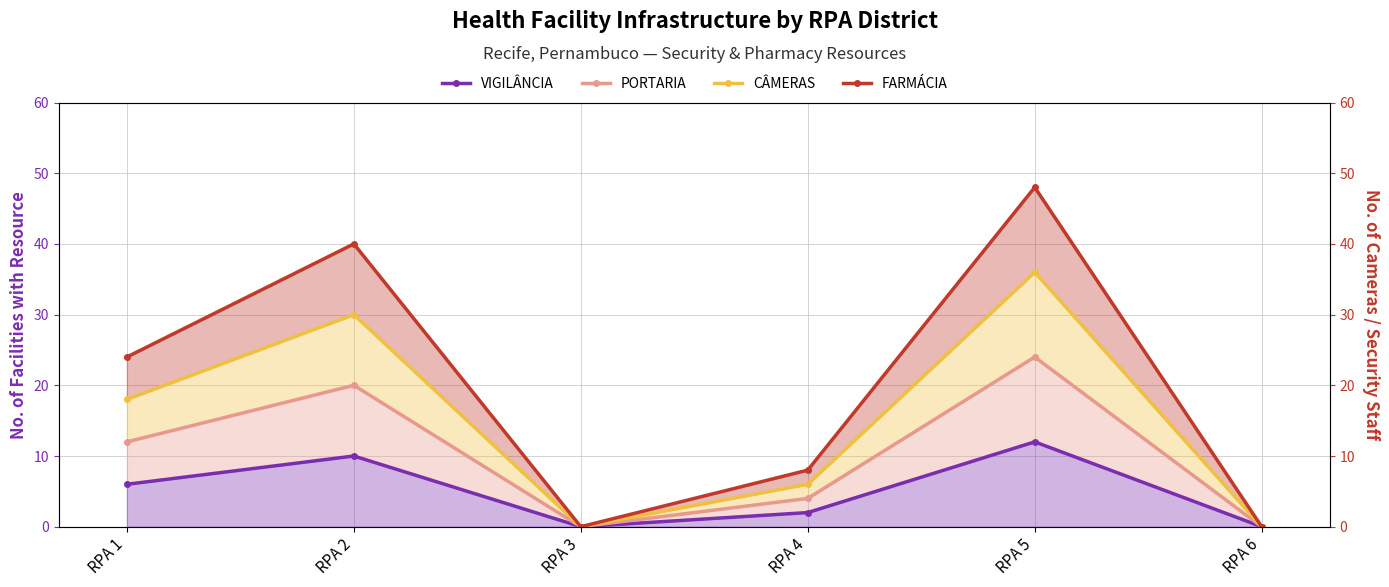

List the series in order of their overall mean, highest first.

FARMÁCIA, CÂMERAS, PORTARIA, VIGILÂNCIA